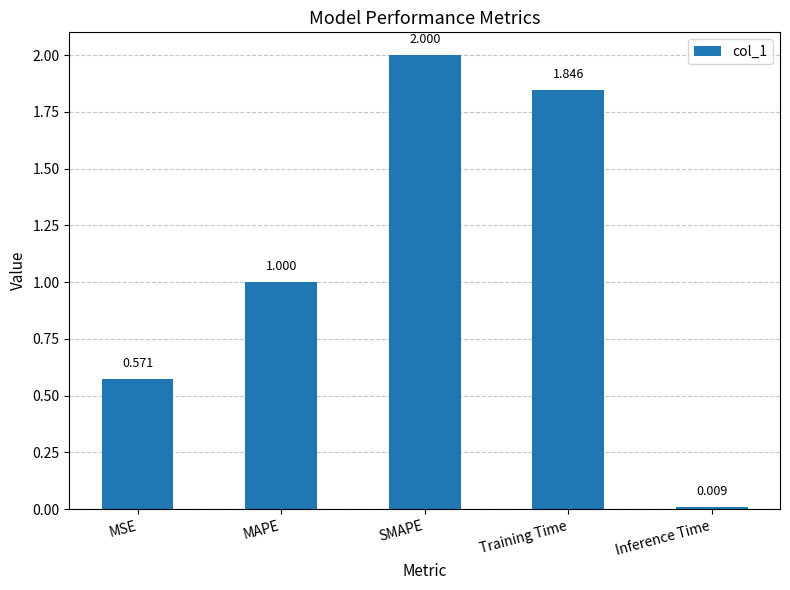

Rank the categories by value from highest to lowest.

SMAPE, Training Time, MAPE, MSE, Inference Time